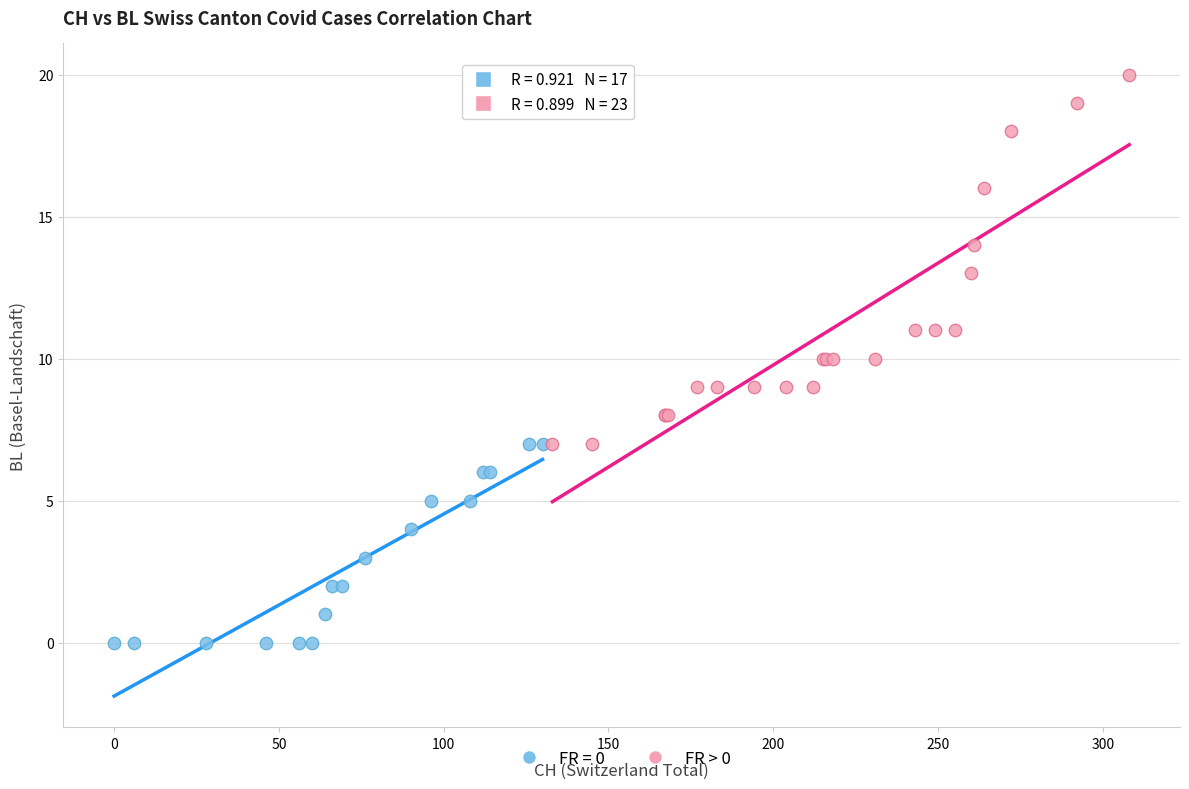

Which series reaches the maximum Y coordinate?

FR > 0